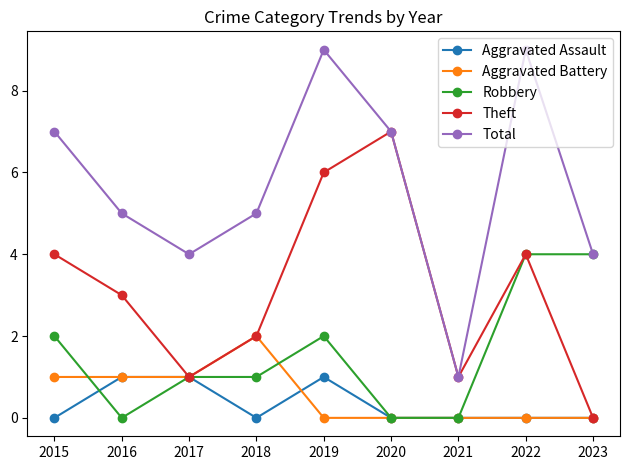

What is the difference between the maximum and minimum values in the Aggravated Assault series?

1